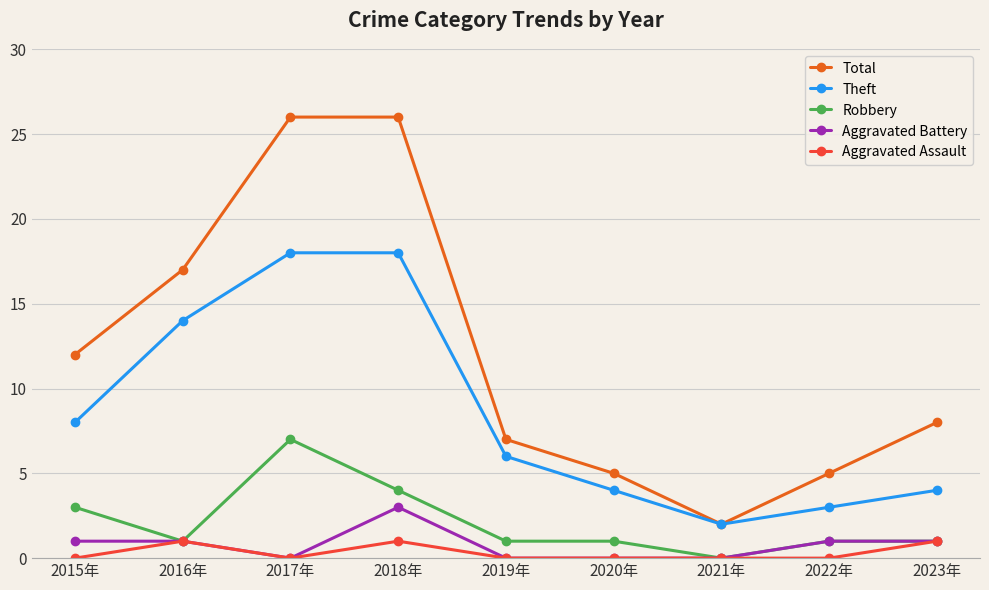

What is the total value across all series at 2023年?

15